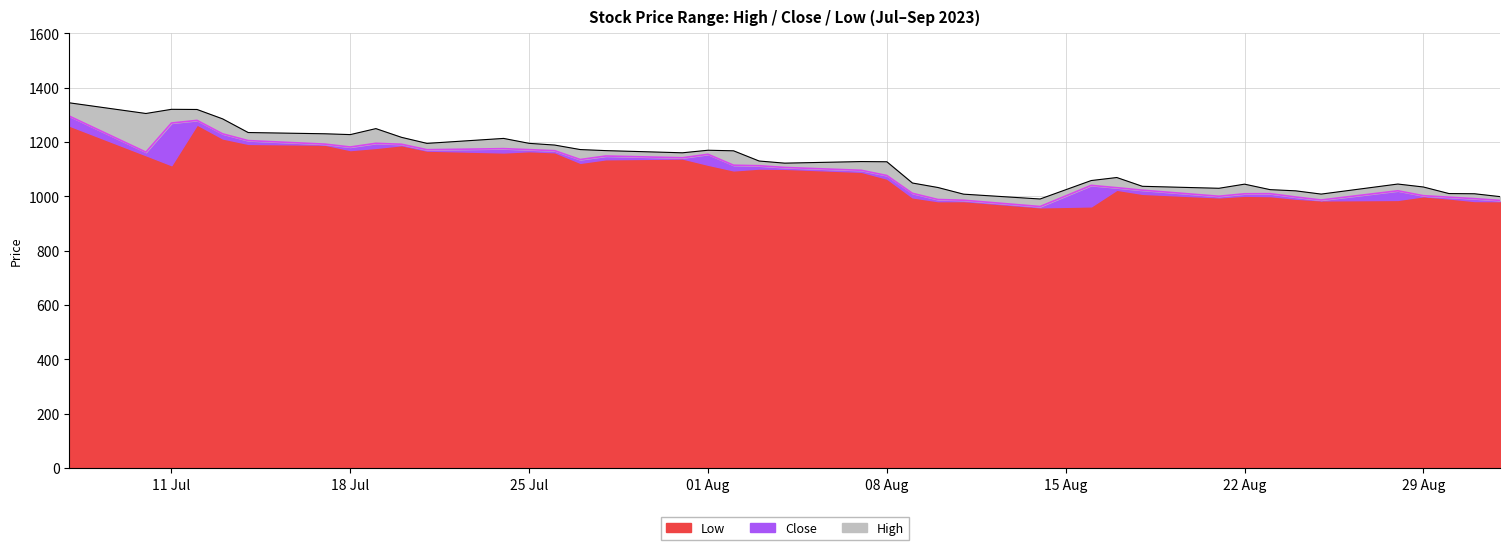

What is the maximum value for Low?

1264.1